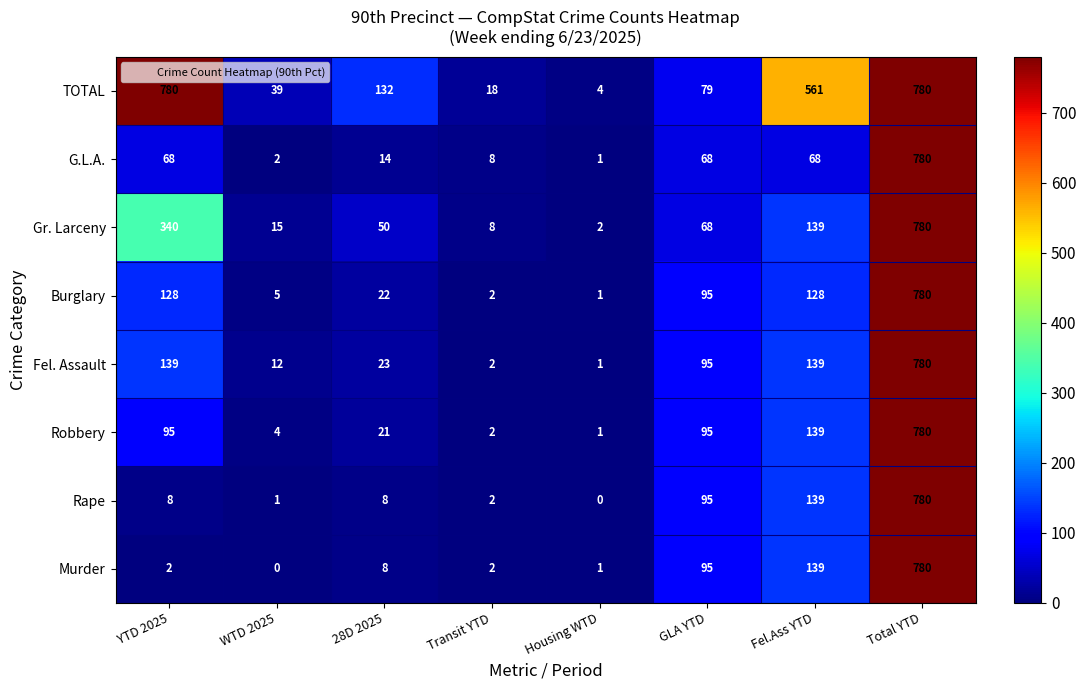

True or false: Gr. Larceny has a value of 8 at Transit YTD.

True